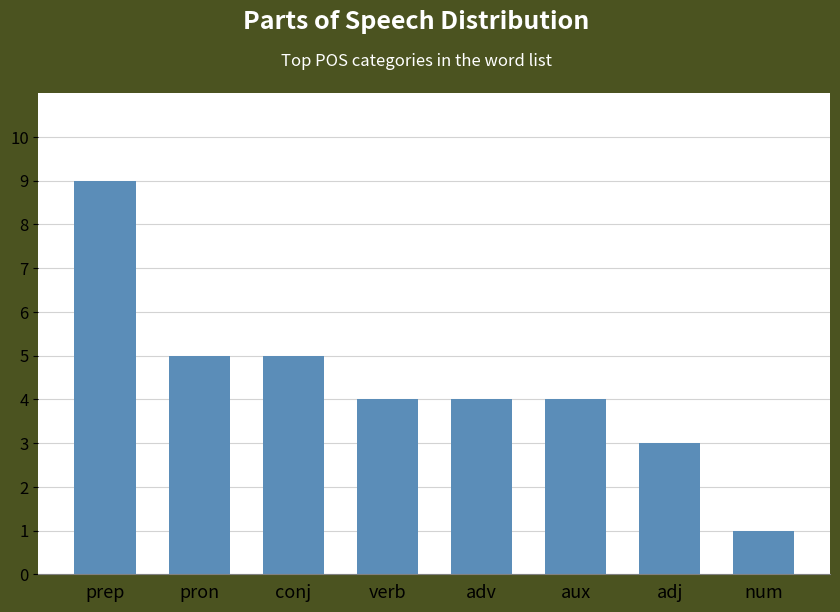

What is the change in value from prep to num?

-8